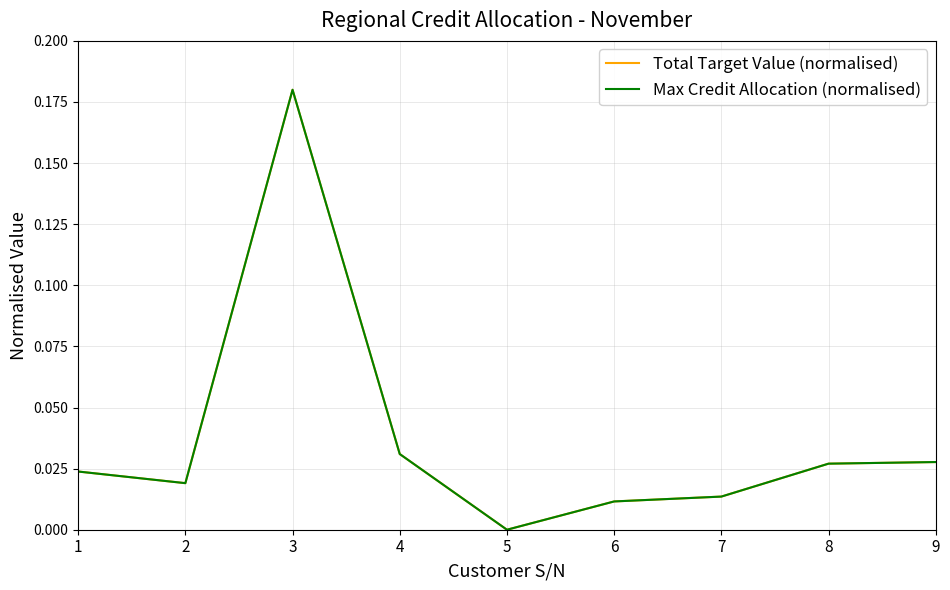

How many lines are shown in the chart?

2